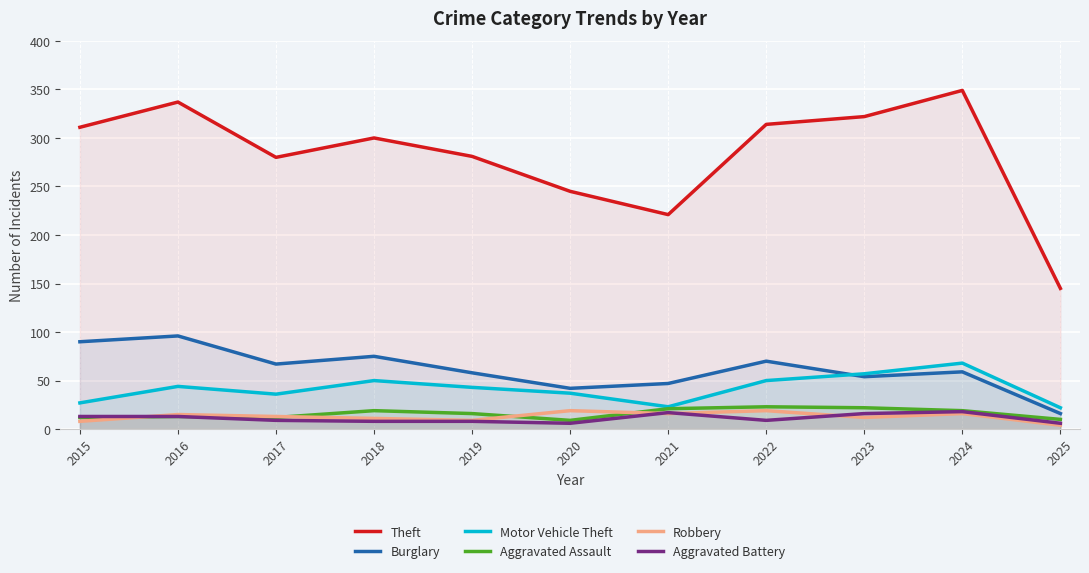

What is the spread (max minus min) of values at 2019?

273